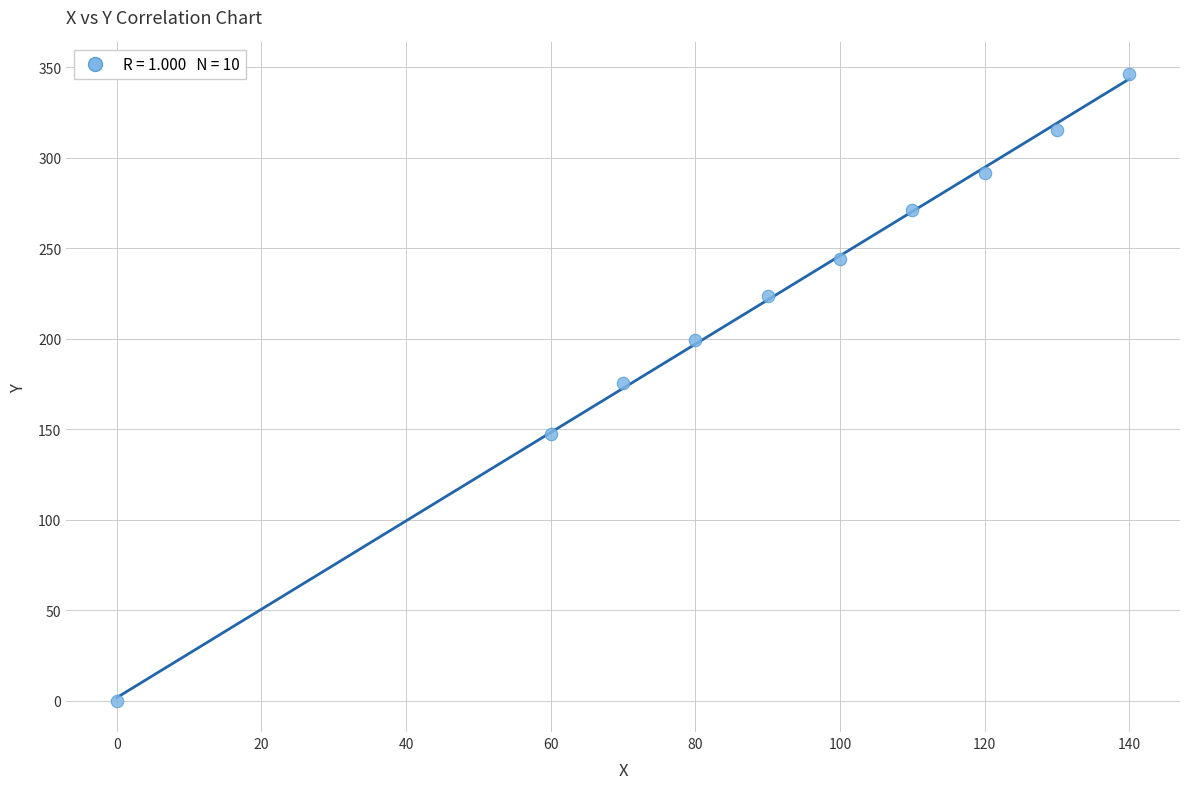

What is the range of Y values (max minus min)?

346.3